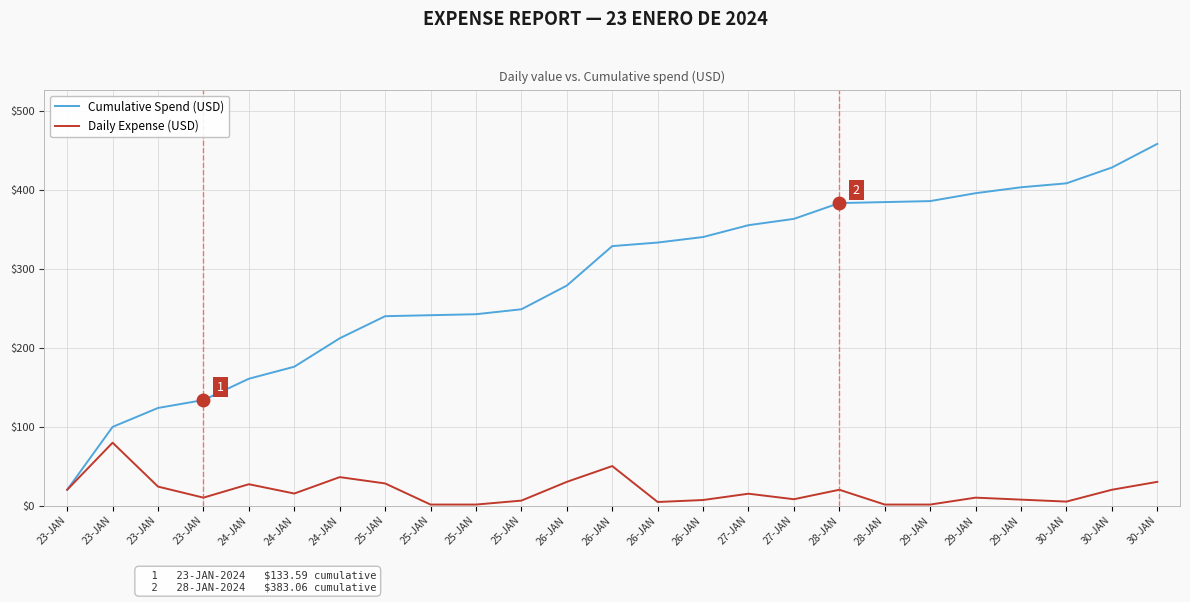

Which has a higher value, 25-JAN or 26-JAN?

26-JAN